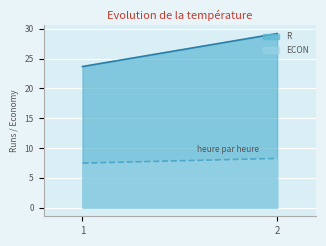

What is the maximum value for R?

29.2